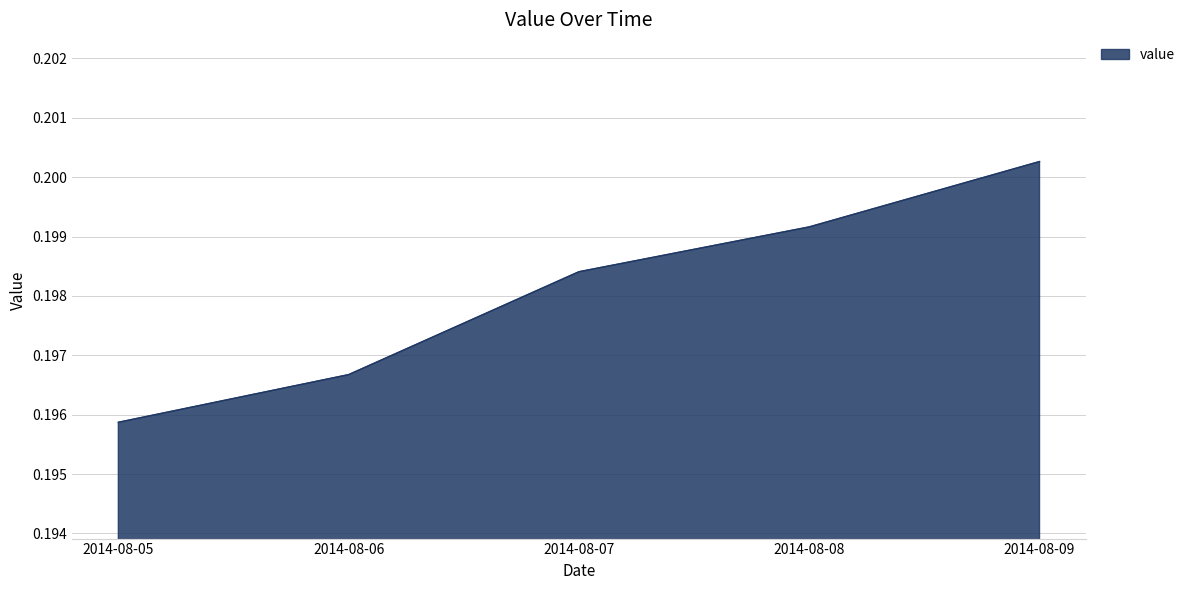

At which category does the chart reach its minimum across all series?

2014-08-05